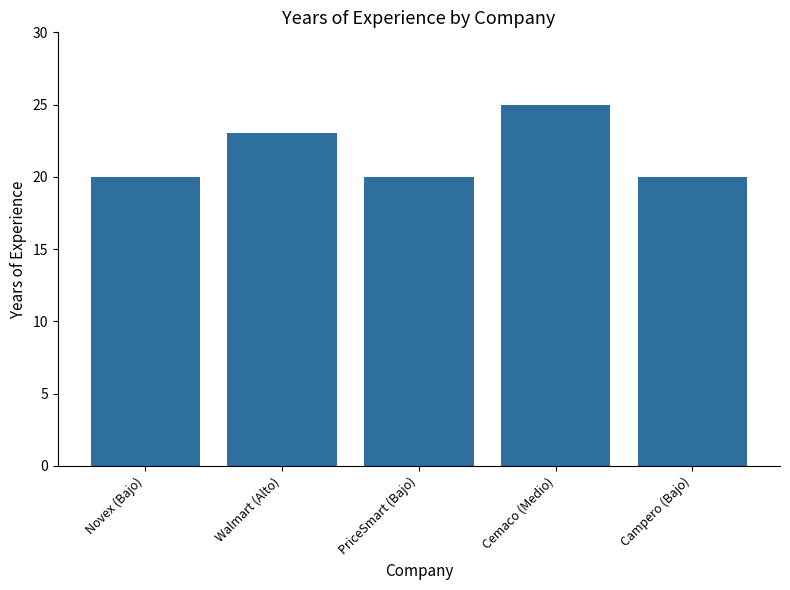

Reading left to right, list all the values displayed in this chart.

Novex (Bajo)=20	Walmart (Alto)=23	PriceSmart (Bajo)=20	Cemaco (Medio)=25	Campero (Bajo)=20